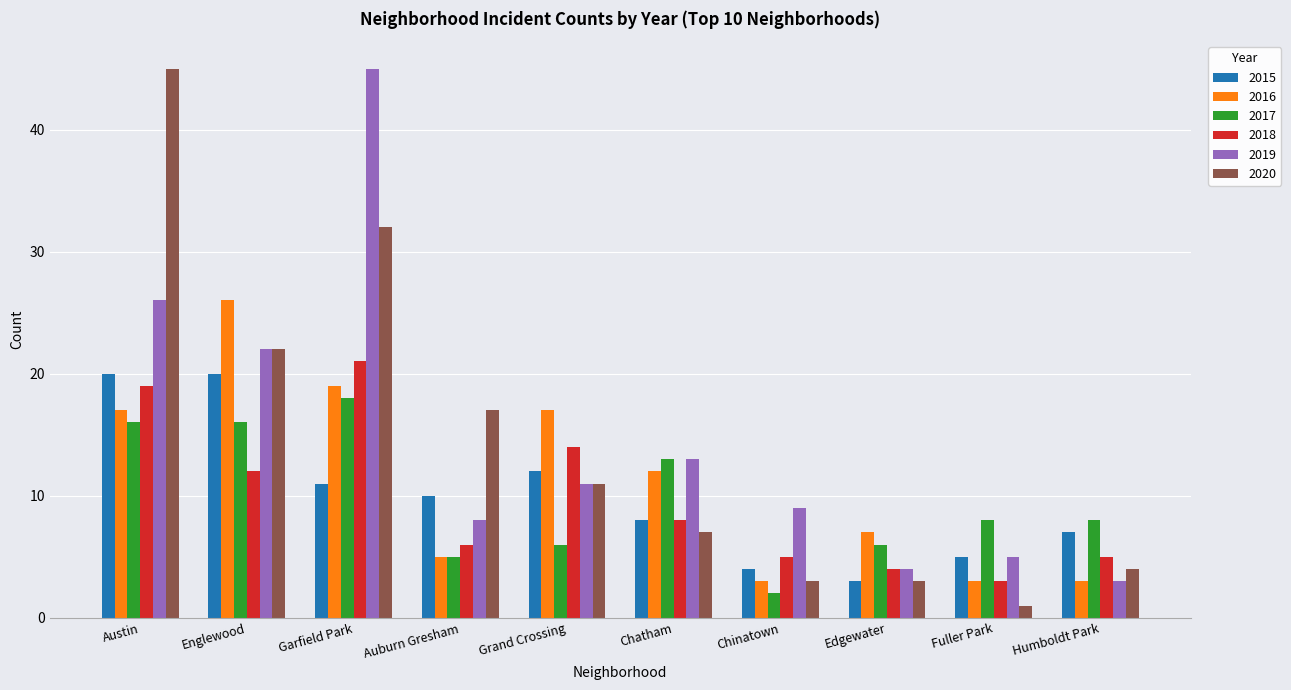

What is the label of the 6th bar from the right?

Grand Crossing